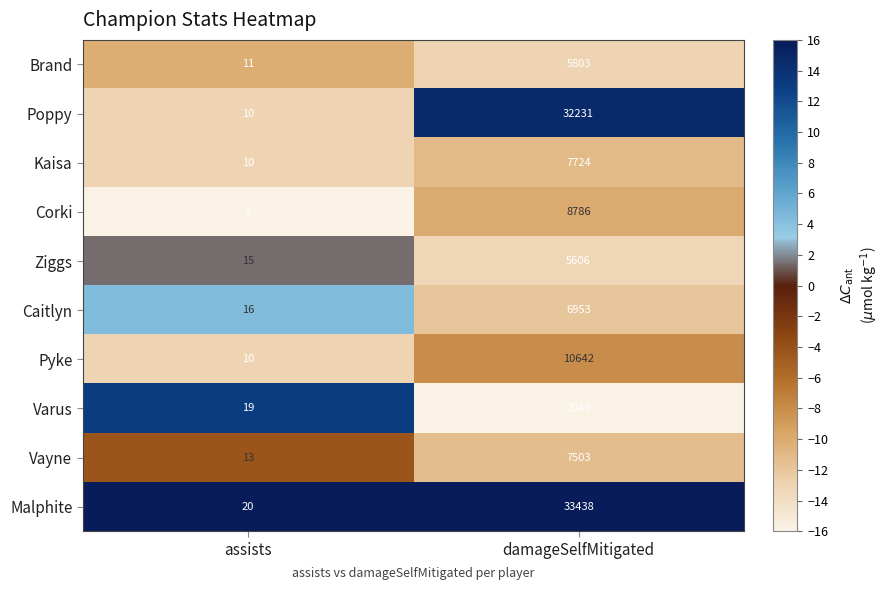

Is it true that Malphite equals 33438 at damageSelfMitigated?

True